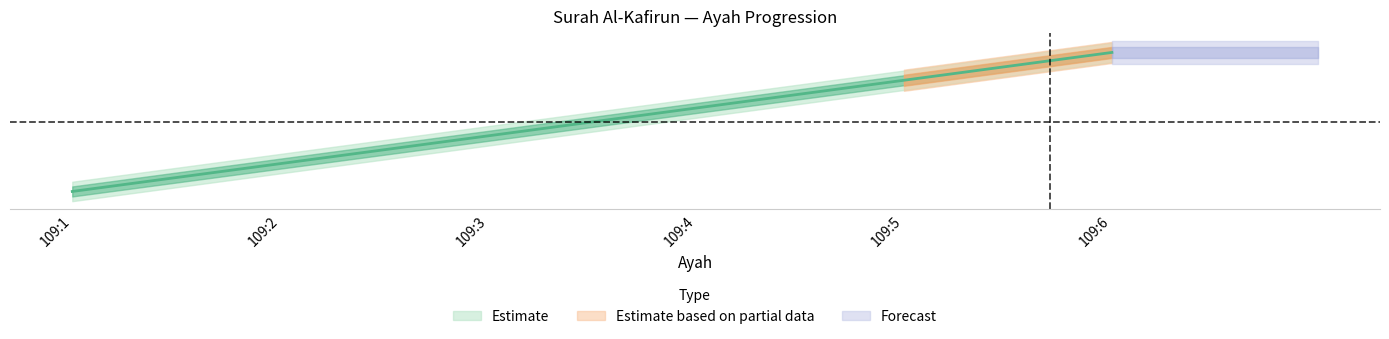

Reading left to right, what are all the values shown in this chart?

1	2	3	4	5	6